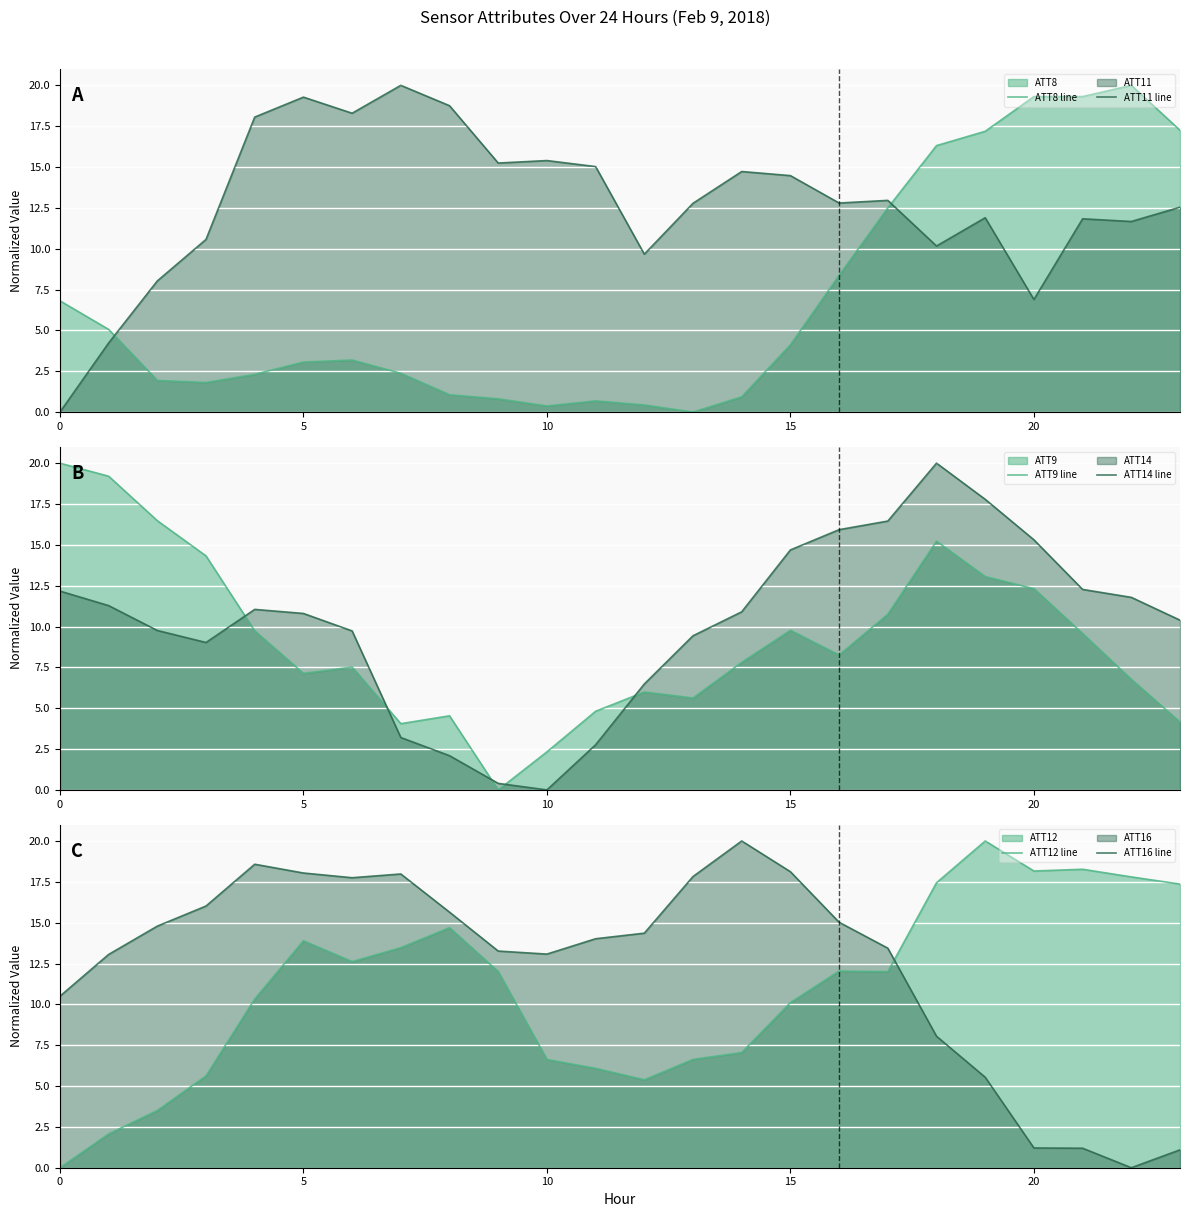

What is the maximum value for ATT11 line?

20.0